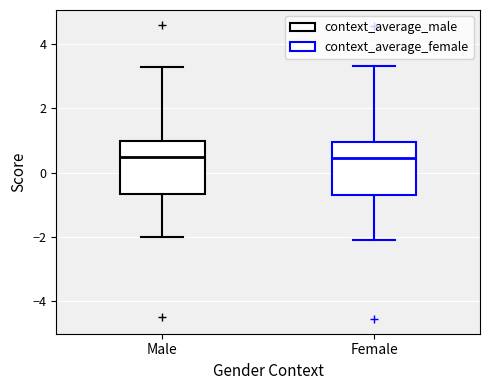

Reading left to right, transcribe this box plot: for each box, give where its median line is, the range the box spans, and where its two whiskers end, as read against the y-axis. The values are not printed on the chart, so give them approximately, as read against the axis.

Male: median 0.4, box -0.6 to 1.0, whiskers -2.0 to 3.2
Female: median 0.4, box -0.6 to 1.0, whiskers -2.0 to 3.2